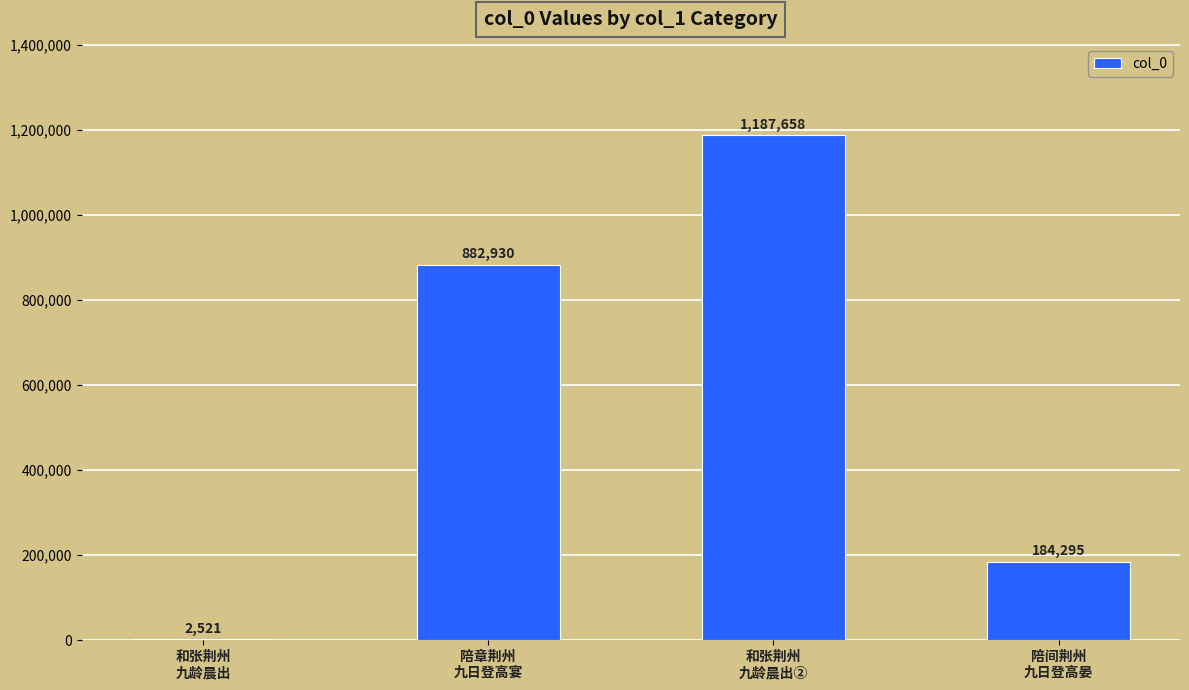

What is the difference between the values at 陪章荆州
九日登高宴 and 和张荆州
九龄晨出②?

304728